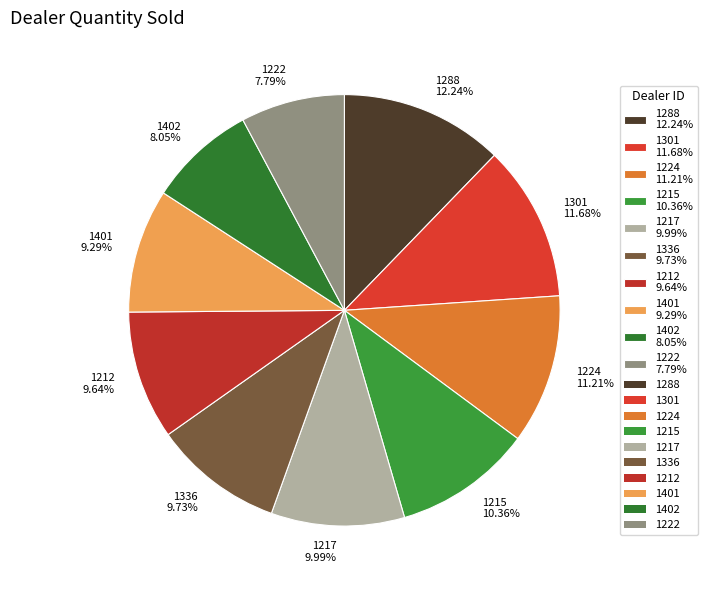

To the nearest percent, what percentage of the pie is 1217?

10%